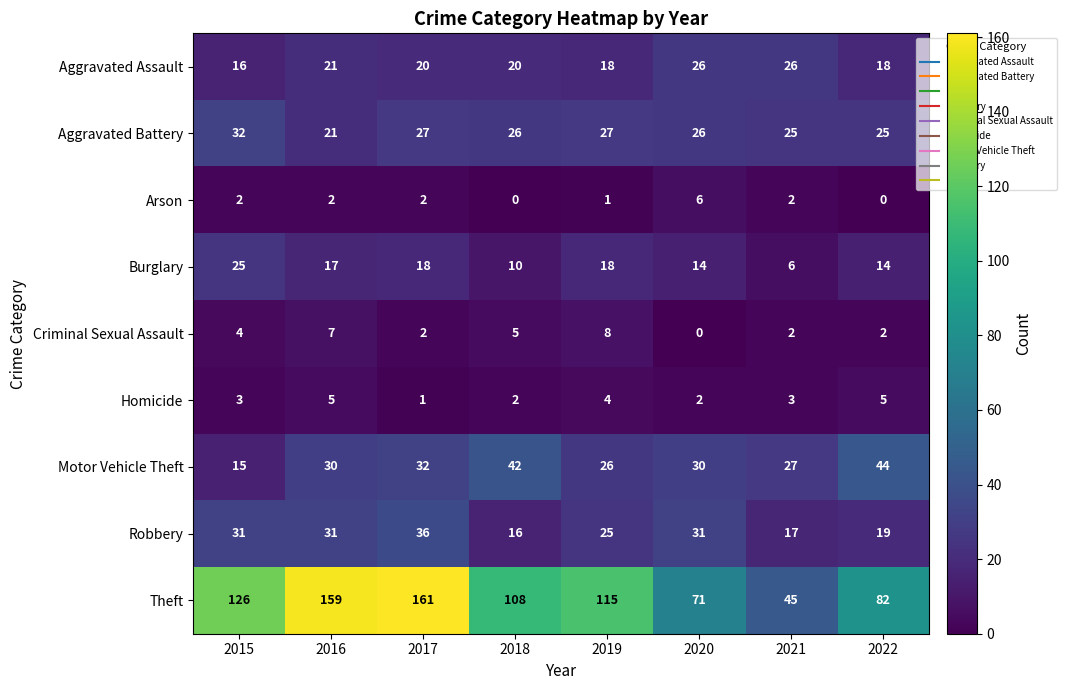

What is the sum of the Criminal Sexual Assault values at 2018 and 2020?

5